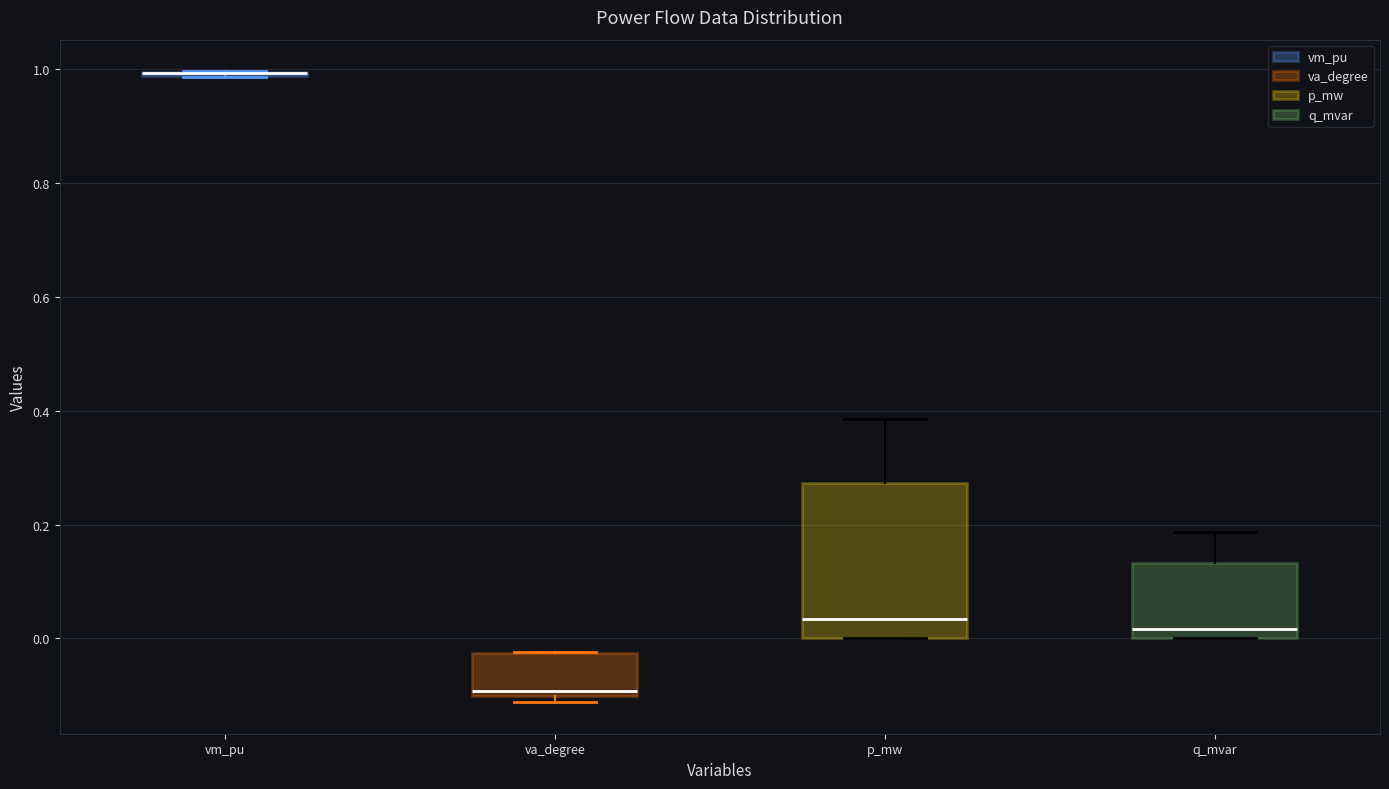

Where is the upper edge of the box for va_degree on the y-axis? The values are not printed on the chart, so give them approximately, as read against the axis.

-0.02